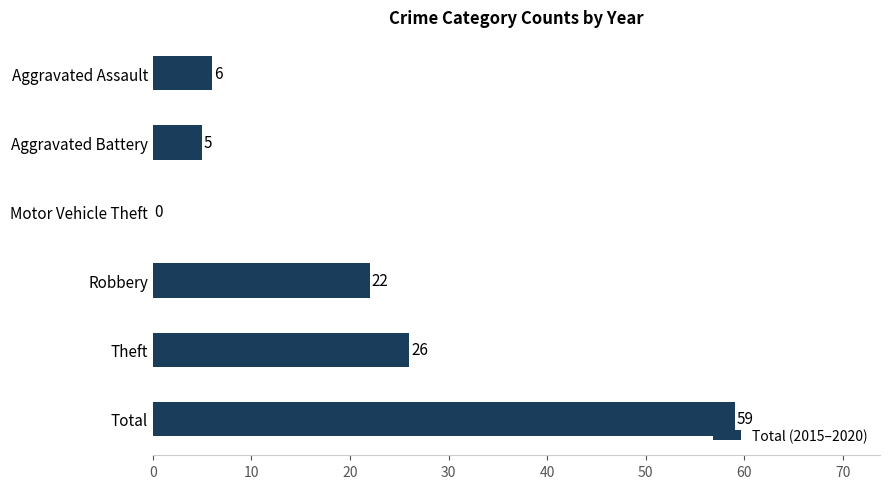

Reading bottom to top, transcribe all the data shown in this chart.

Total=59	Theft=26	Robbery=22	Motor Vehicle Theft=0	Aggravated Battery=5	Aggravated Assault=6